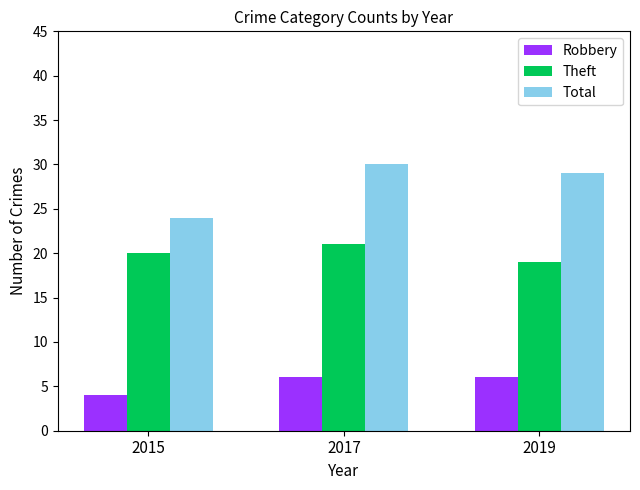

At which label is Total closest to 27?

2019